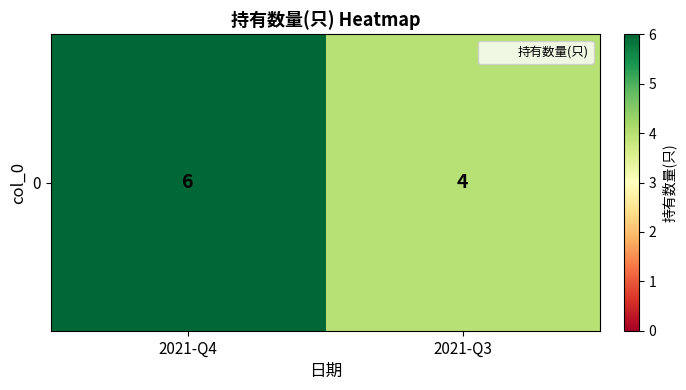

How many series are shown in this chart?

1